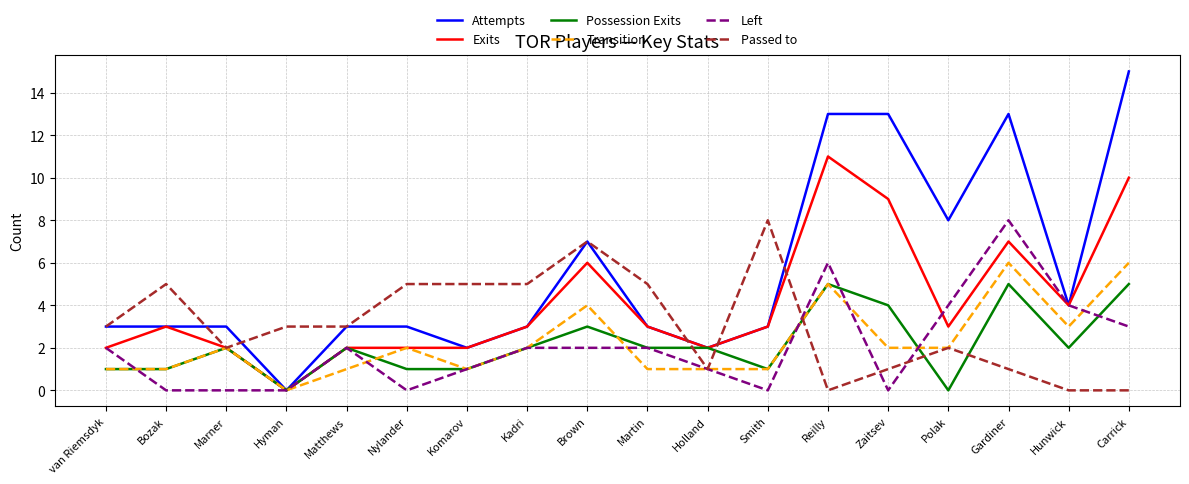

Is this an area chart (filled region under the line)?

No